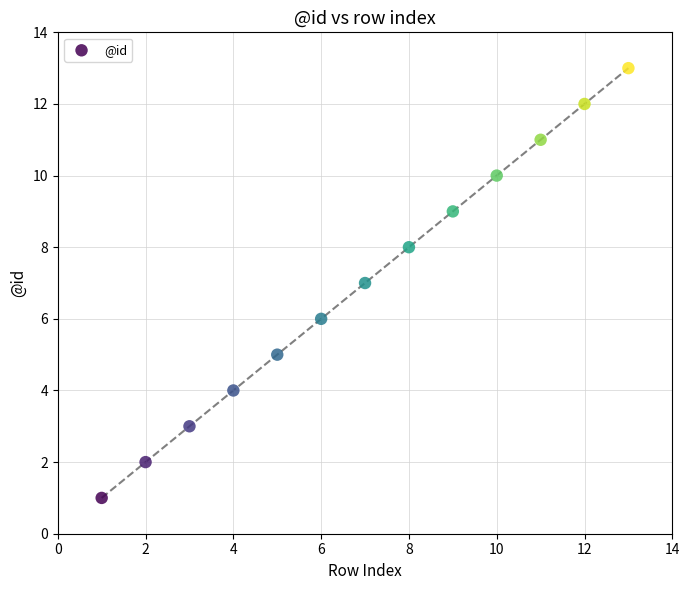

What is the range of X values (max minus min)?

12